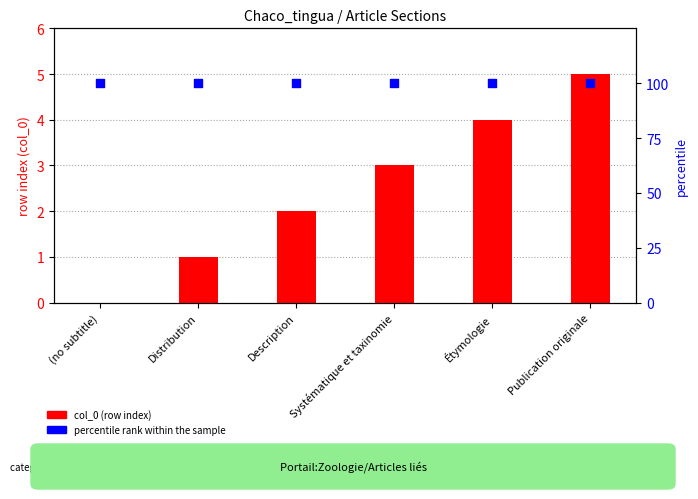

What is the total value across all series at (no subtitle)?

100